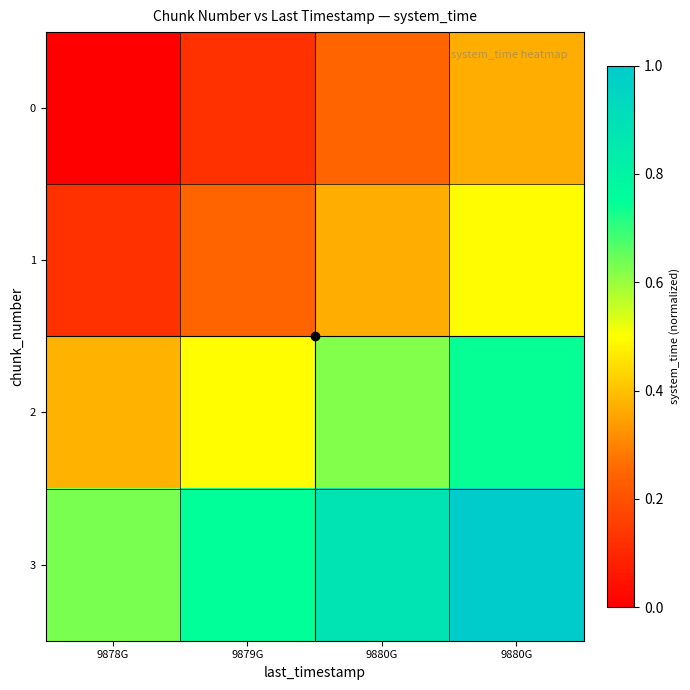

How many distinct data groups are displayed?

4